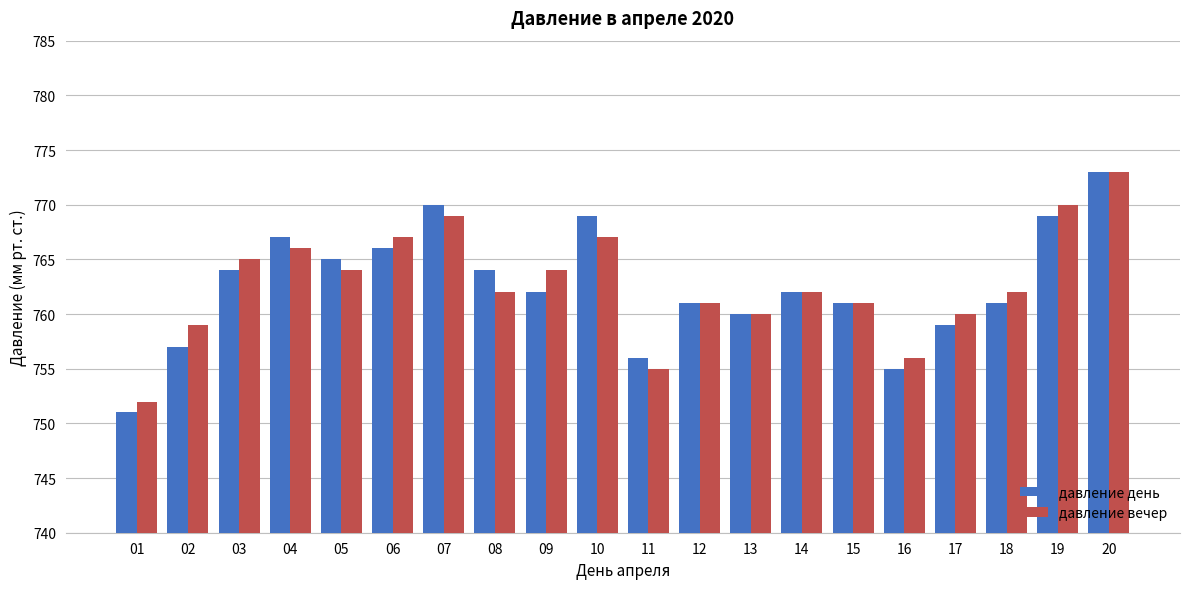

Reading right to left, extract all data points from this chart.

давление день: 773	769	761	759	755	761	762	760	761	756	769	762	764	770	766	765	767	764	757	751
давление вечер: 773	770	762	760	756	761	762	760	761	755	767	764	762	769	767	764	766	765	759	752